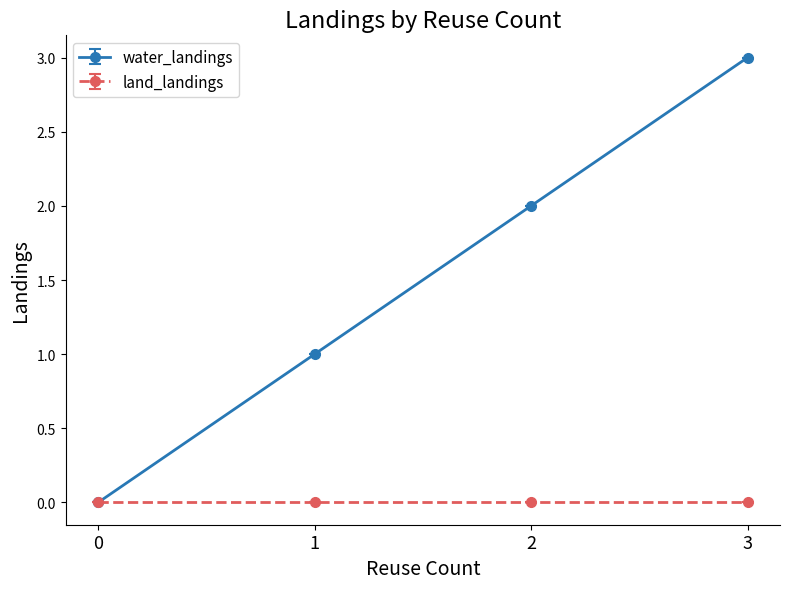

Between 0 and 3, which series saw the biggest shift?

water_landings